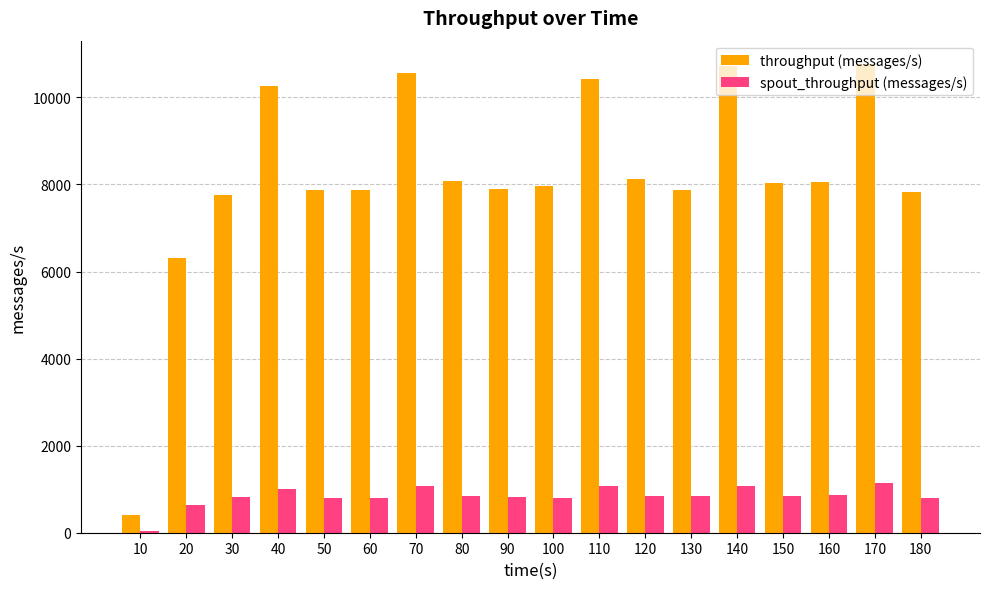

Does the chart contain stacked bars?

No